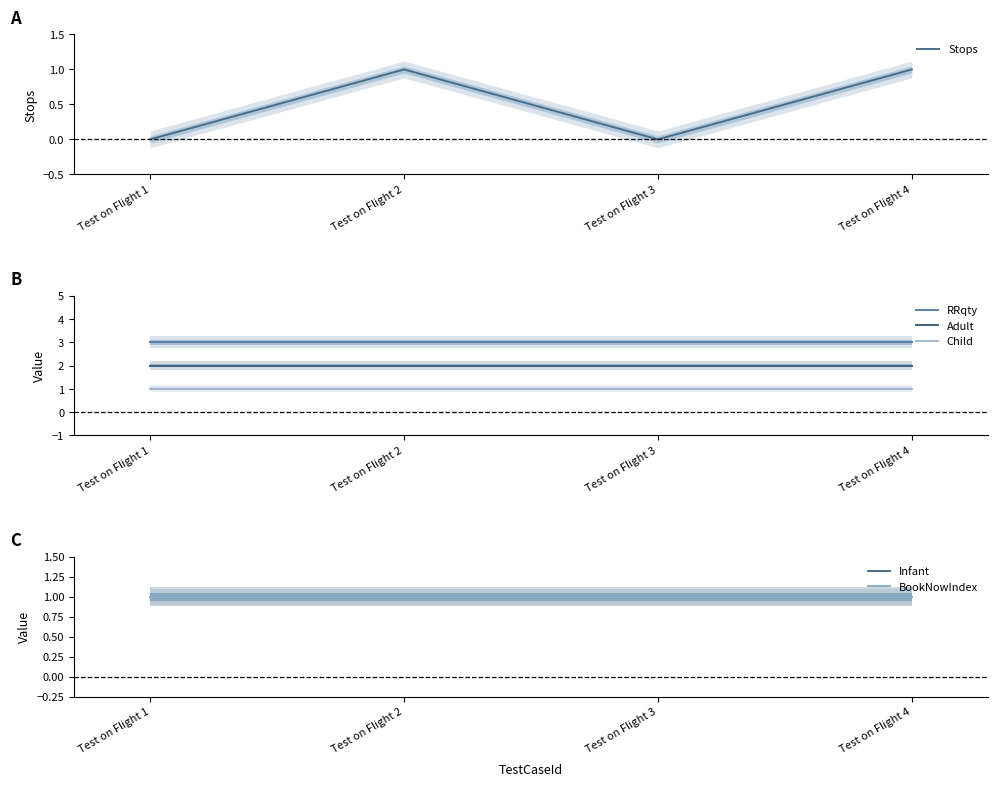

Does the chart have visible grid lines?

No